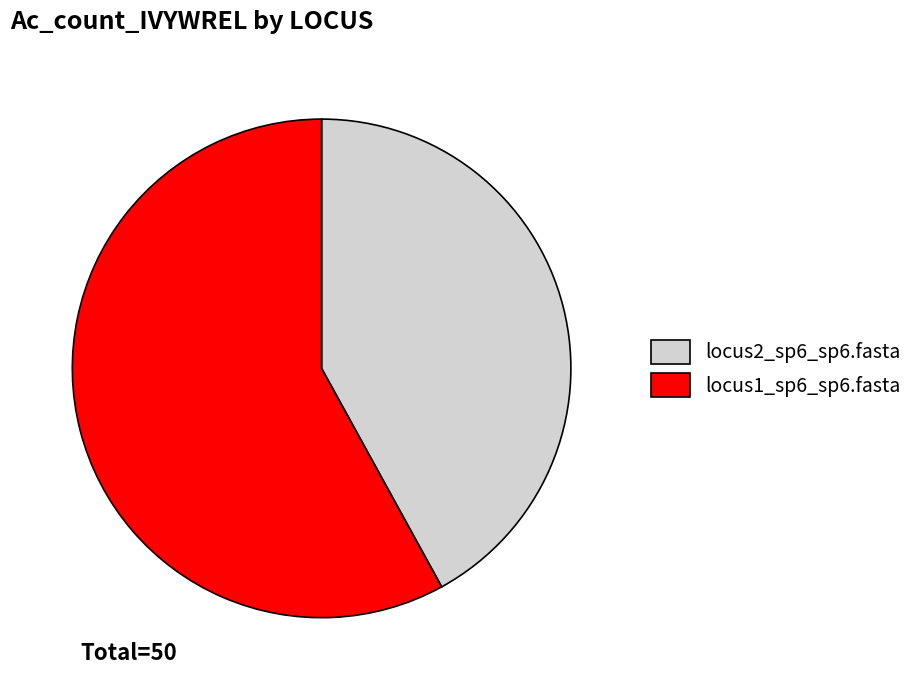

Between locus2_sp6_sp6.fasta and locus1_sp6_sp6.fasta, which is larger?

locus1_sp6_sp6.fasta